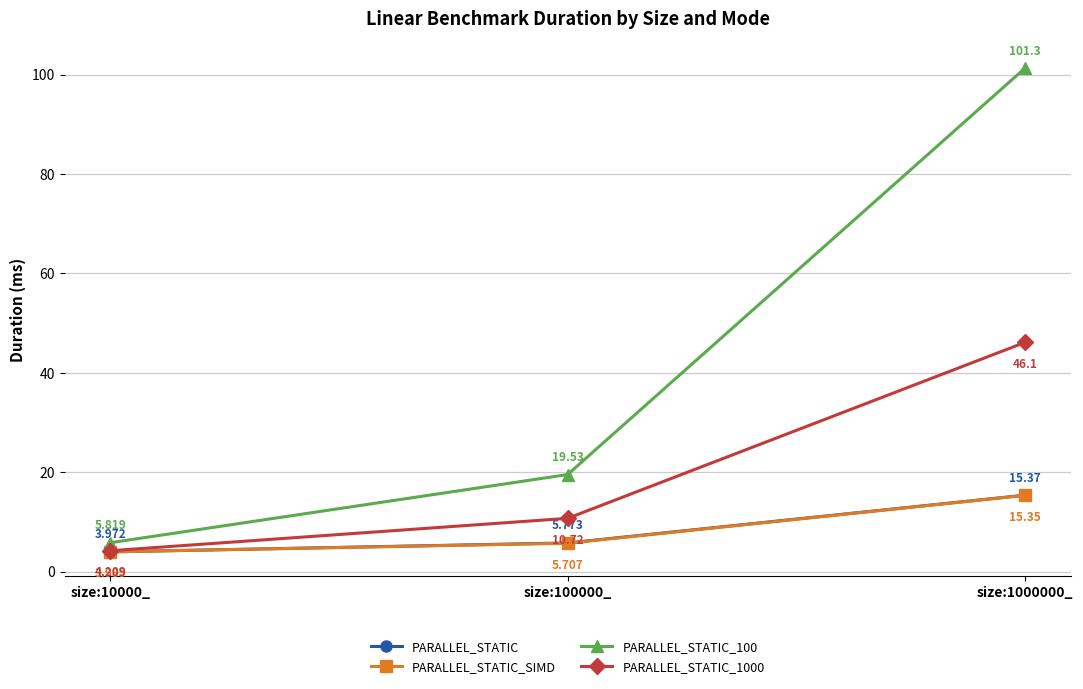

Which series changed the most between size:10000_ and size:1000000_?

PARALLEL_STATIC_100